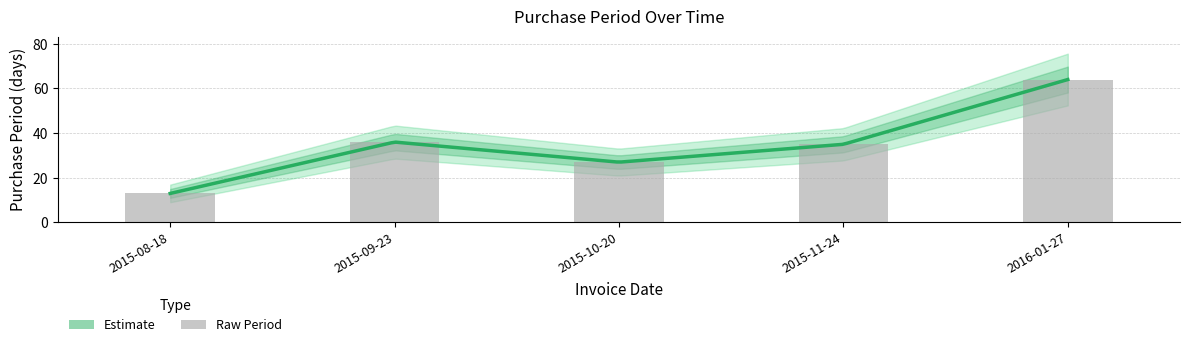

What is the ratio of the value at 2016-01-27 to the value at 2015-08-18?

4.9